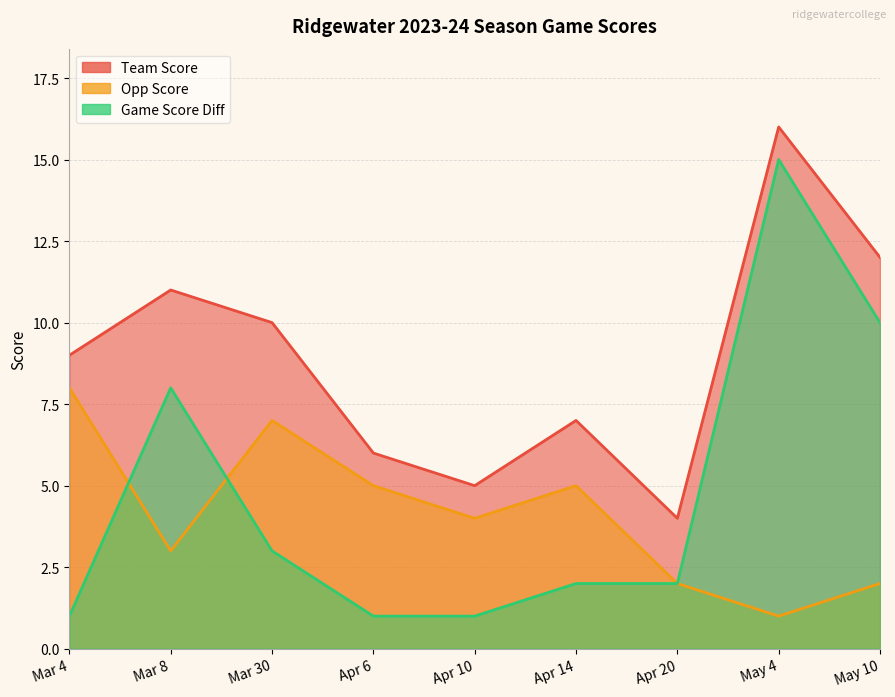

True or false: game_score_diff and team_score intersect in this chart.

False